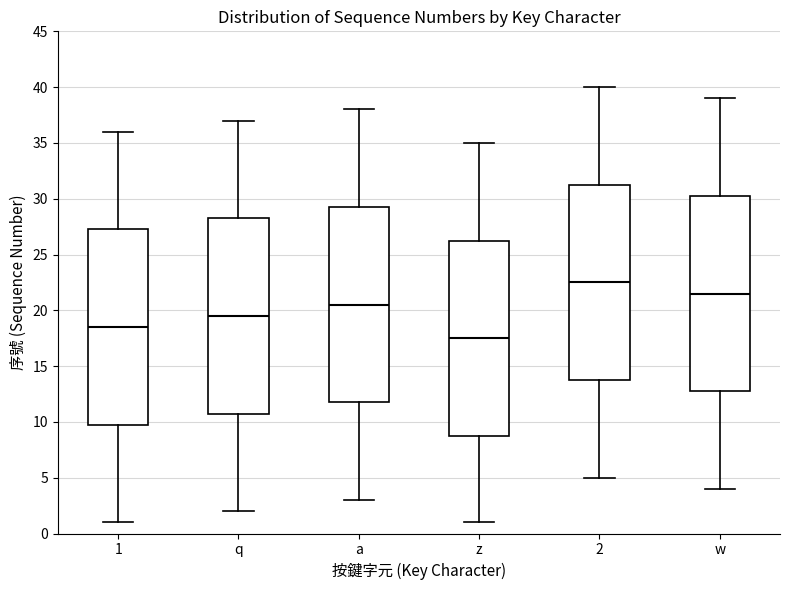

Which box's median line is the highest?

2